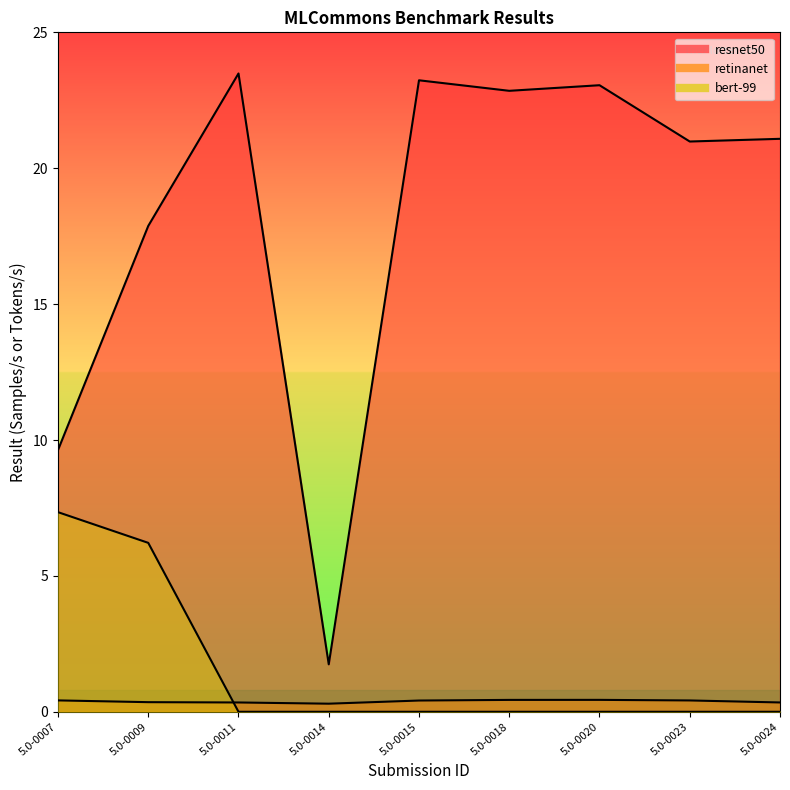

What are all the series names shown in the legend?

resnet50, retinanet, bert-99